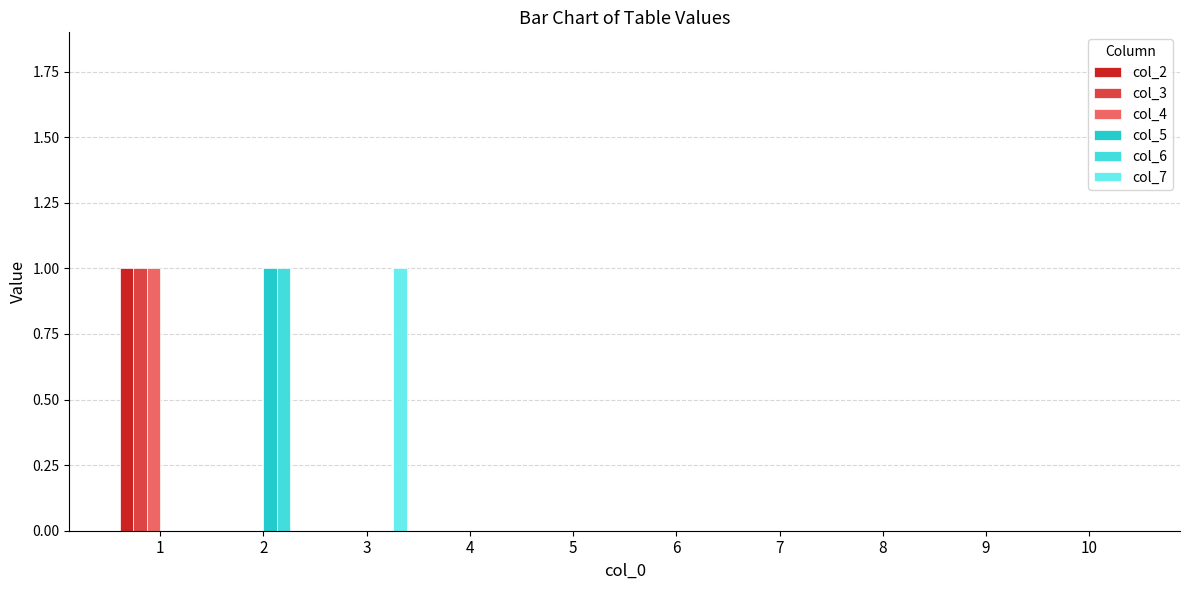

Is it true that col_7 equals 0 at 2?

True